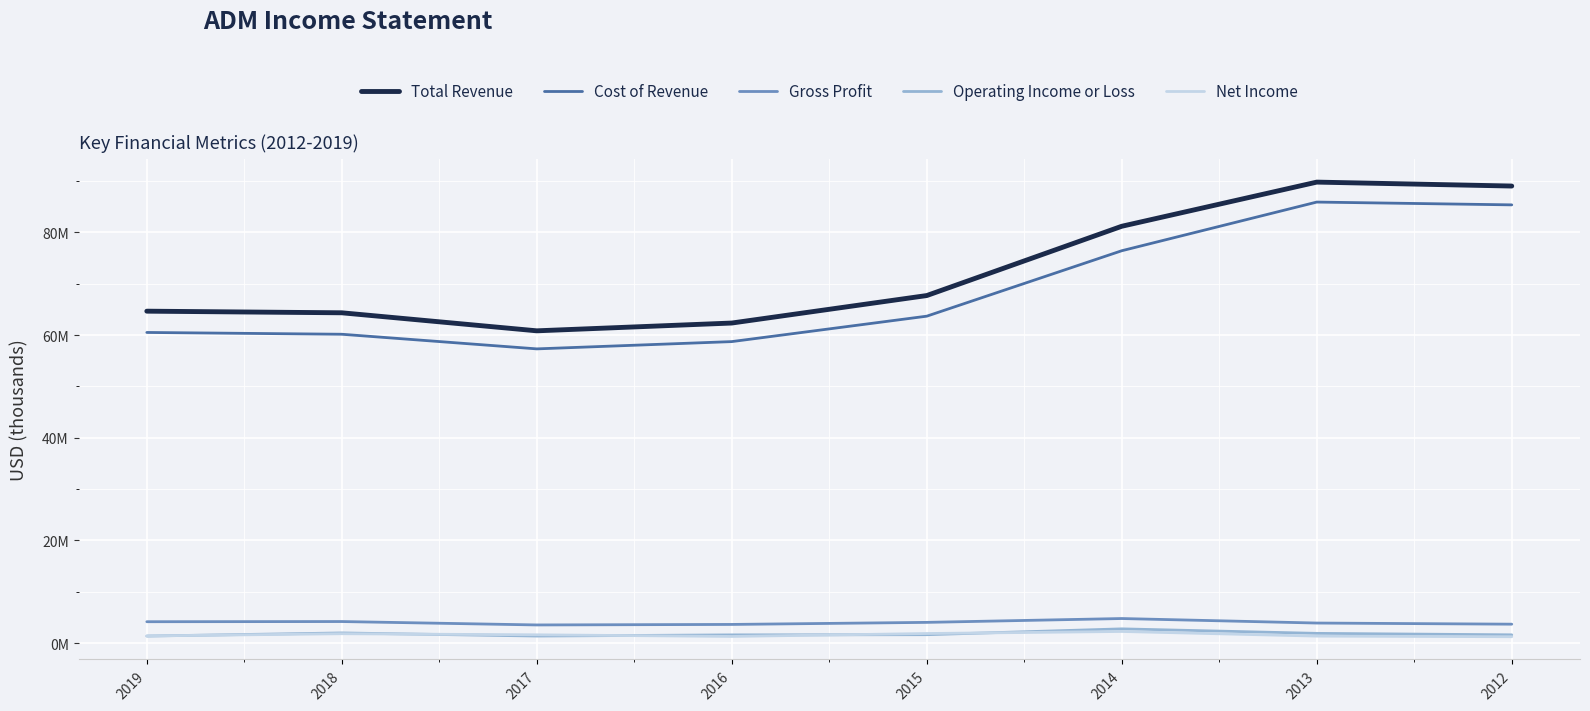

Where is the first local minimum for Cost of Revenue?

2017